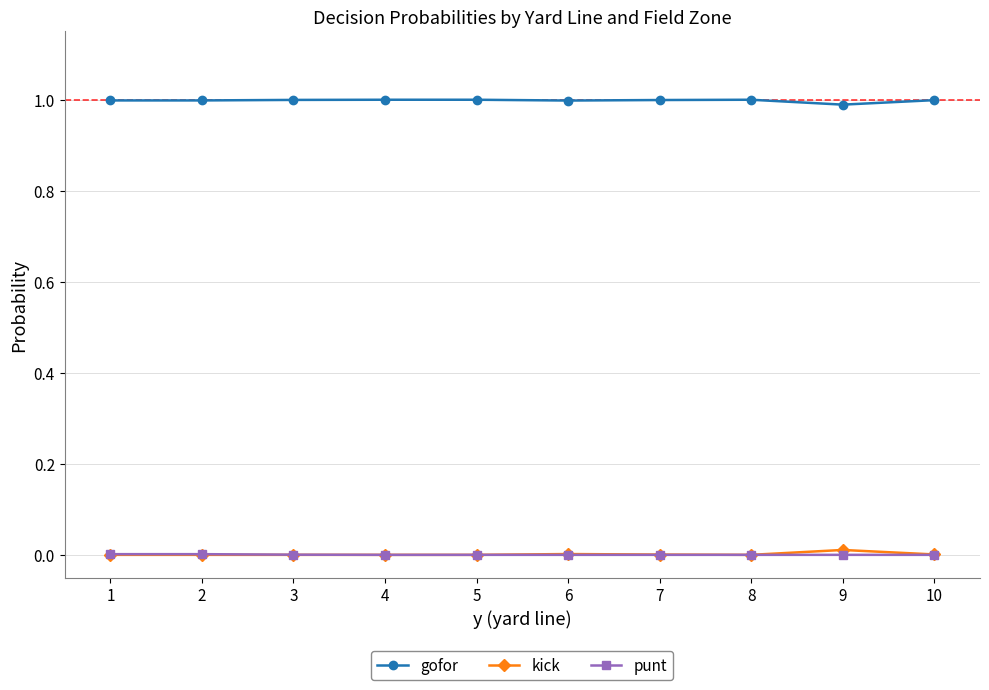

The value of gofor at 1 is 1.0. True or false?

True